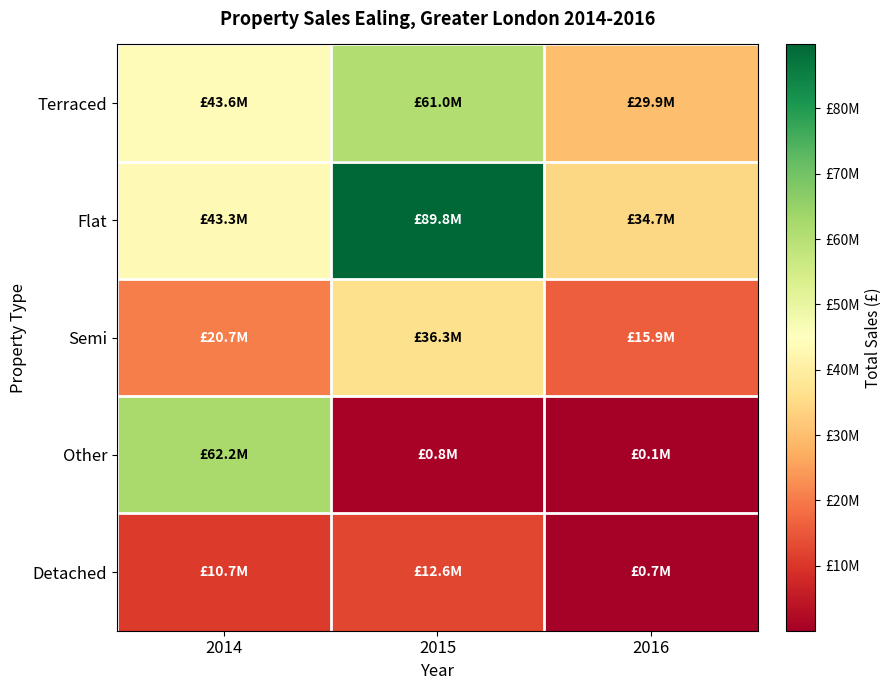

Reading right to left, transcribe all the data shown in this chart.

Terraced: 2016=29949670	2015=60995338	2014=43619012
Flat: 2016=34689486	2015=89801479	2014=43277207
Semi: 2016=15850200	2015=36343950	2014=20712400
Other: 2016=53436	2015=840000	2014=62204897
Detached: 2016=650000	2015=12550000	2014=10734000